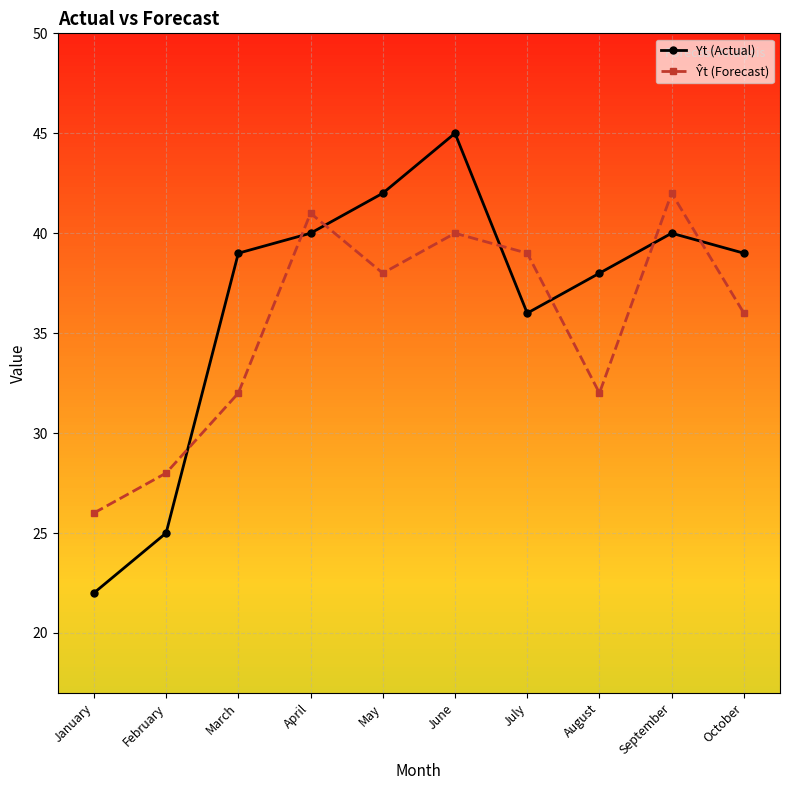

Which series has the widest spread of values?

Yt (Actual)